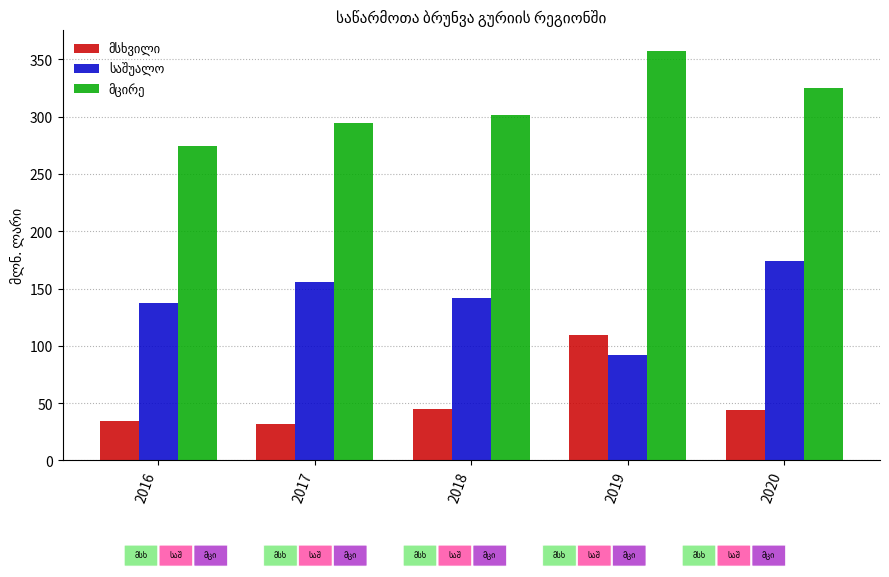

Which category has the highest value across all series?

2019